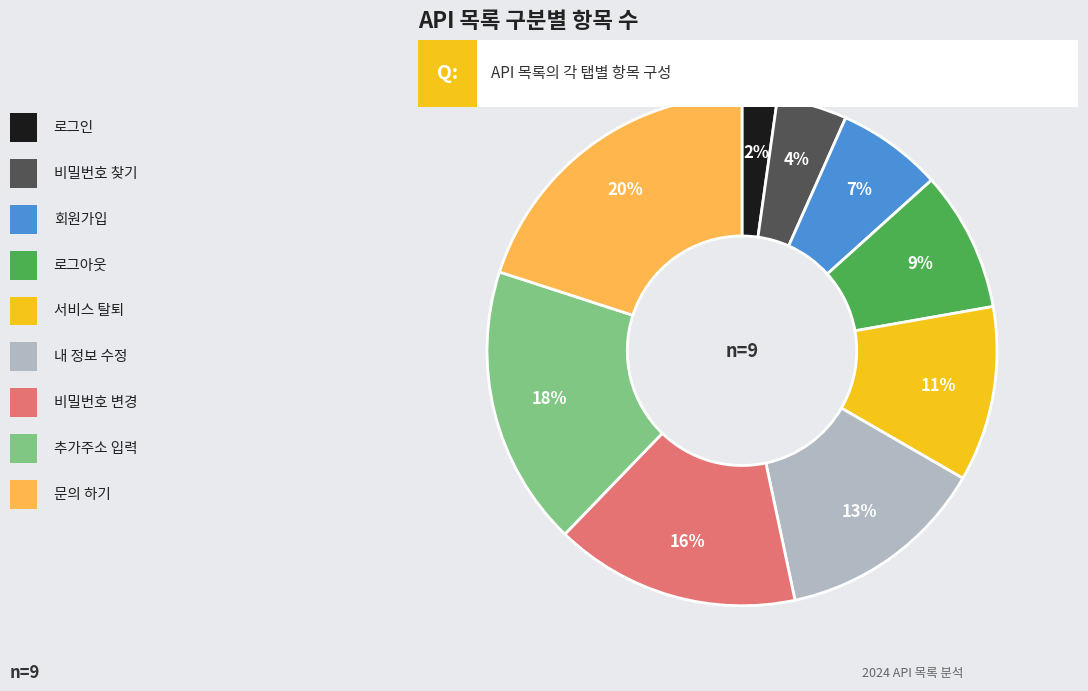

To the nearest percent, what is the difference between the largest and smallest slice percentages?

18%